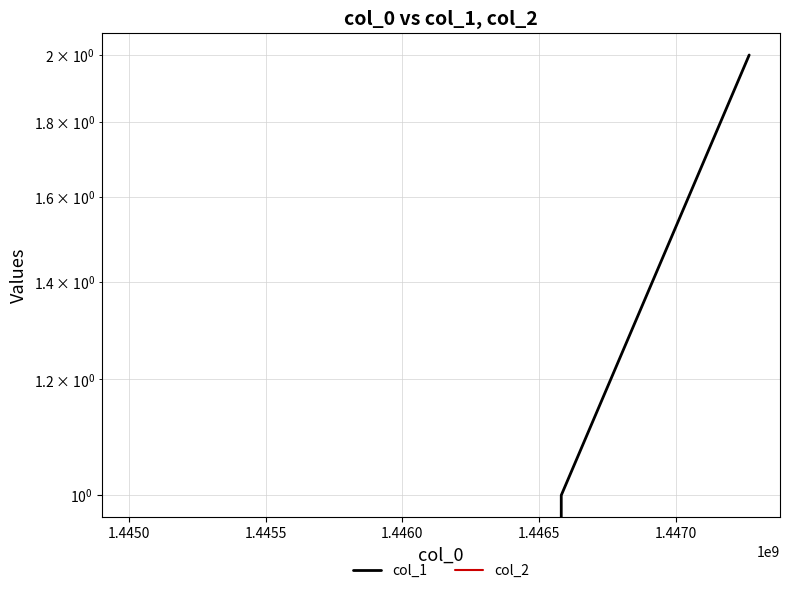

True or false: col_1 has a value of 0 at 1.4450.

False